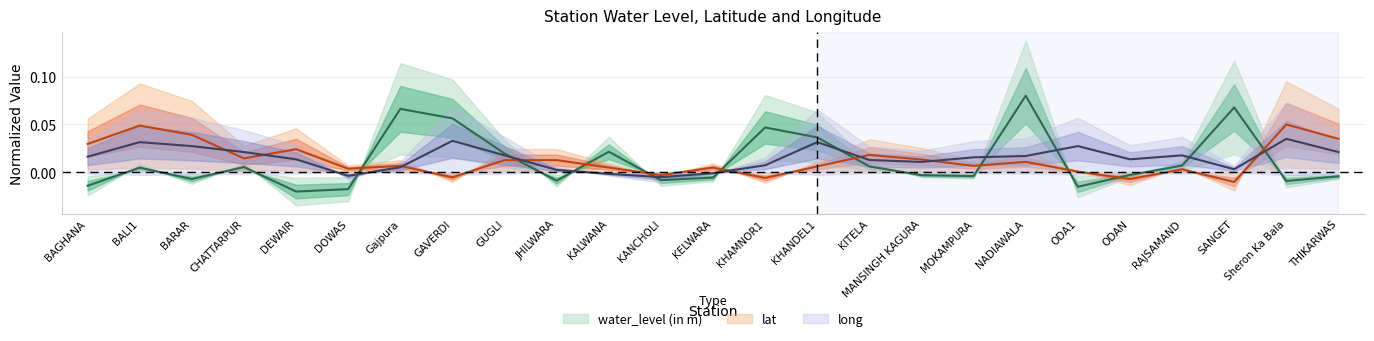

Where is the first local maximum for water_level (in m)?

BALI1